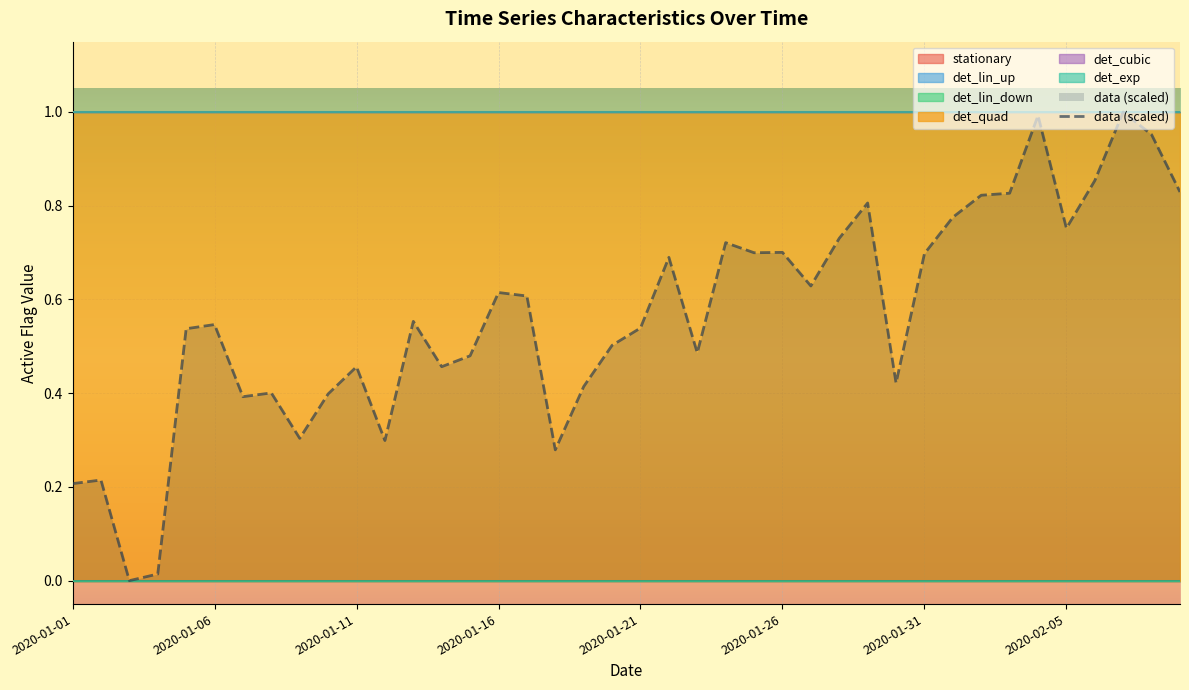

What is the difference between the maximum and minimum values?

1.0